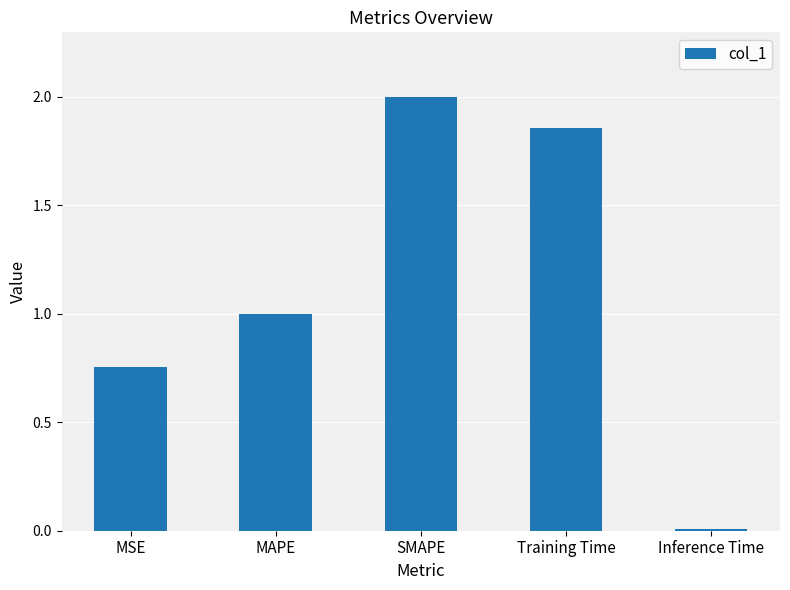

What is the difference between the values at Inference Time and MAPE?

1.0